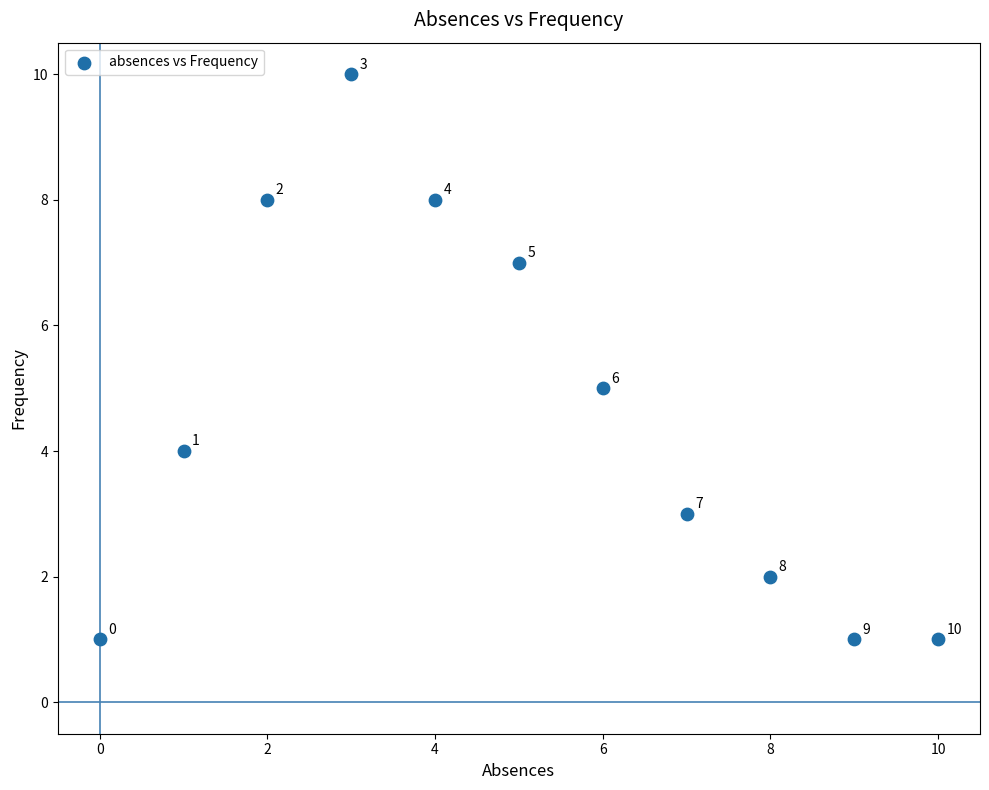

What is the average Y value?

5